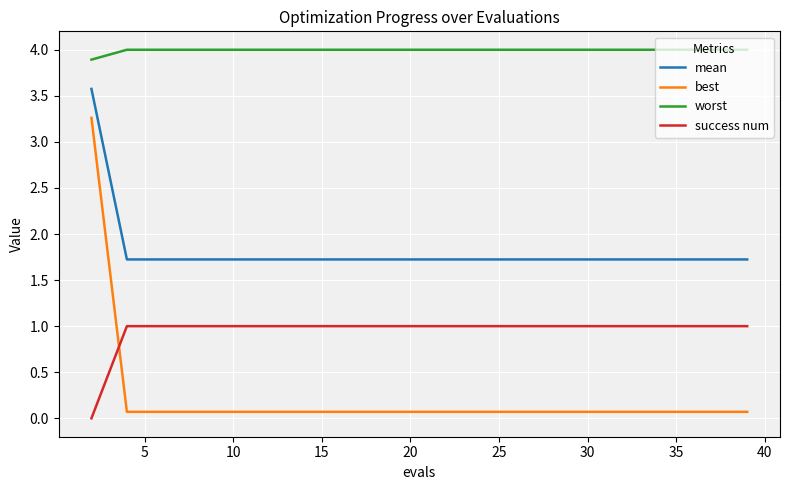

Which series has the largest total across all categories?

worst